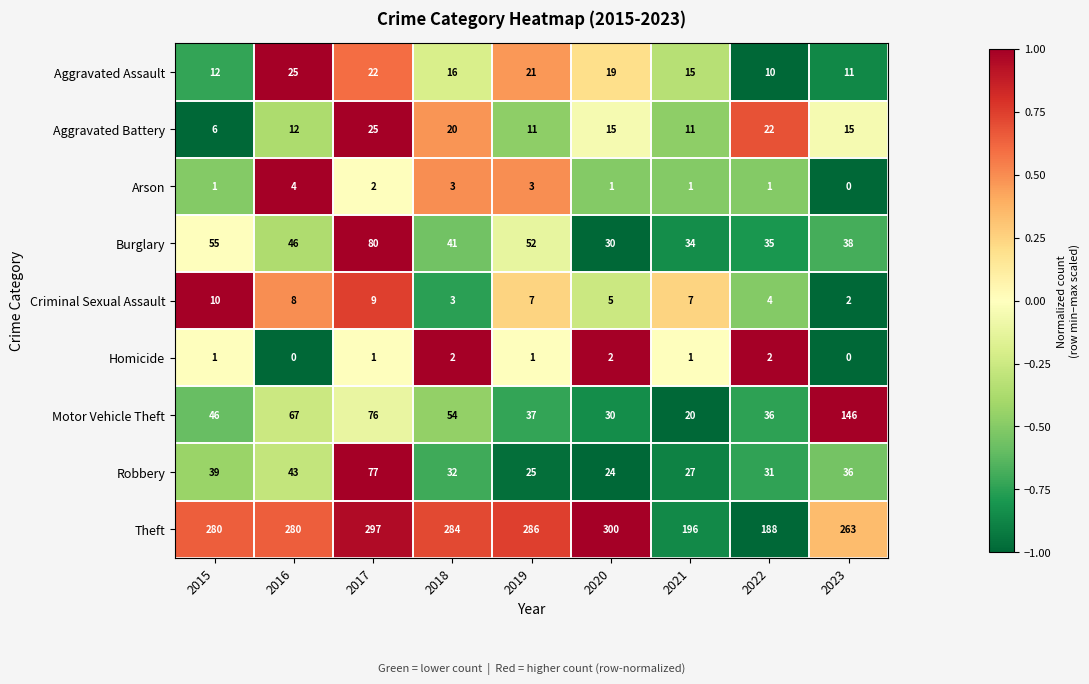

What is the spread (max minus min) of values at 2023?

263